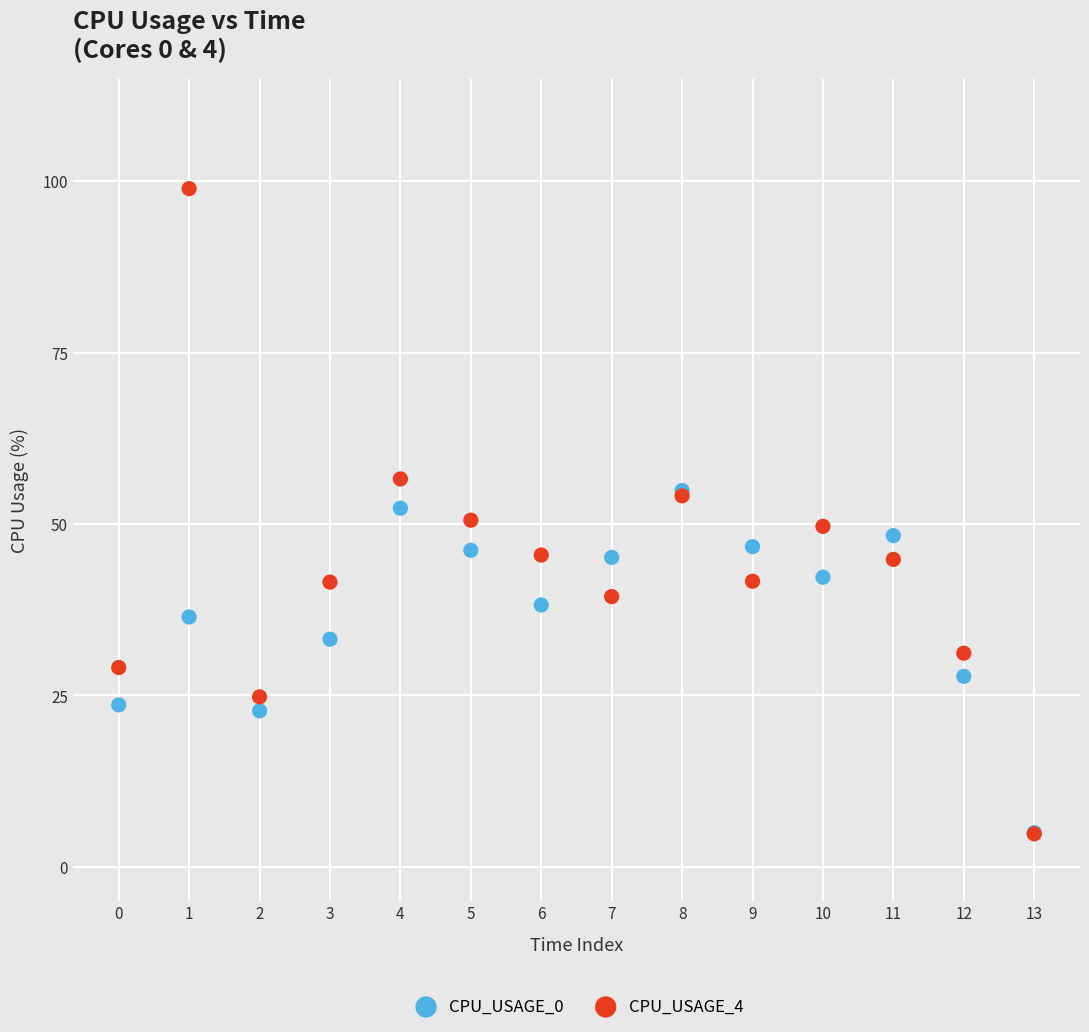

Which series has the widest spread of Y values?

CPU_USAGE_4